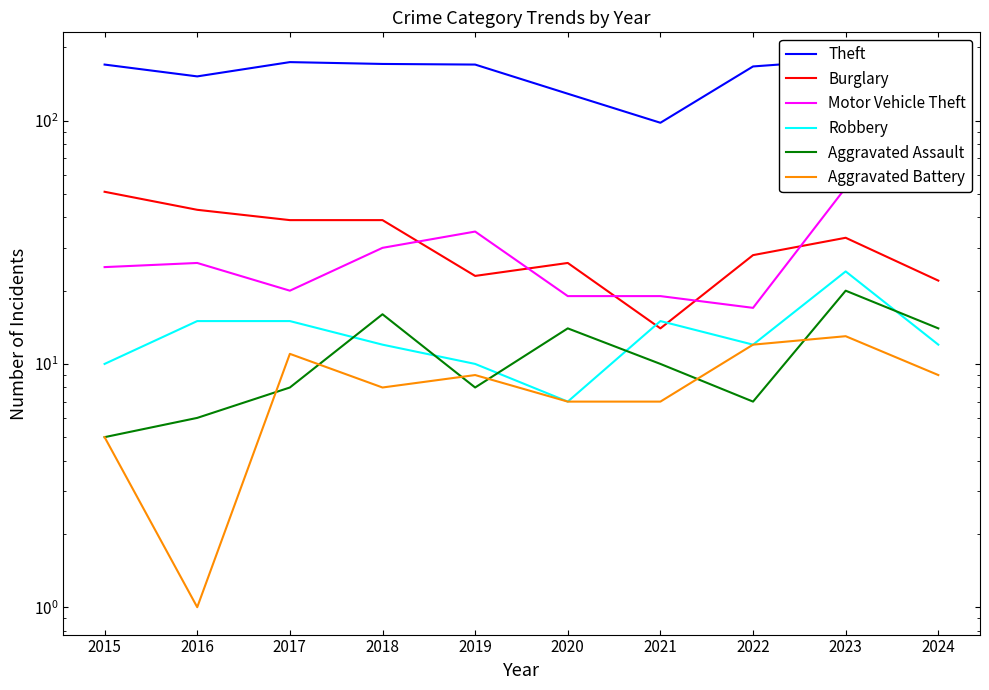

At which category does the chart reach its minimum across all series?

2016